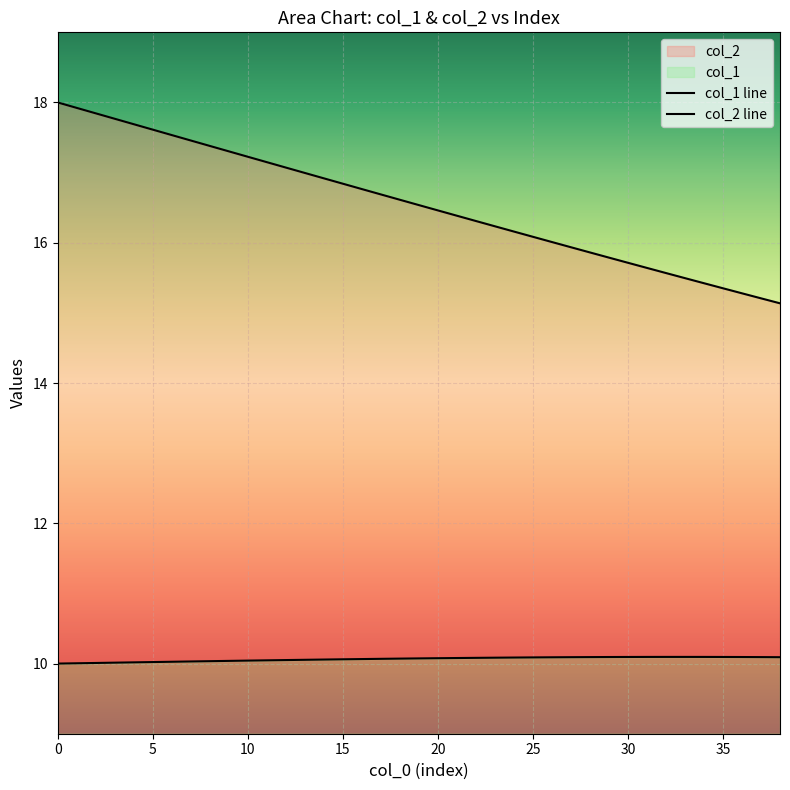

What is the difference between the second highest and second lowest values in the col_1 line series?

0.1